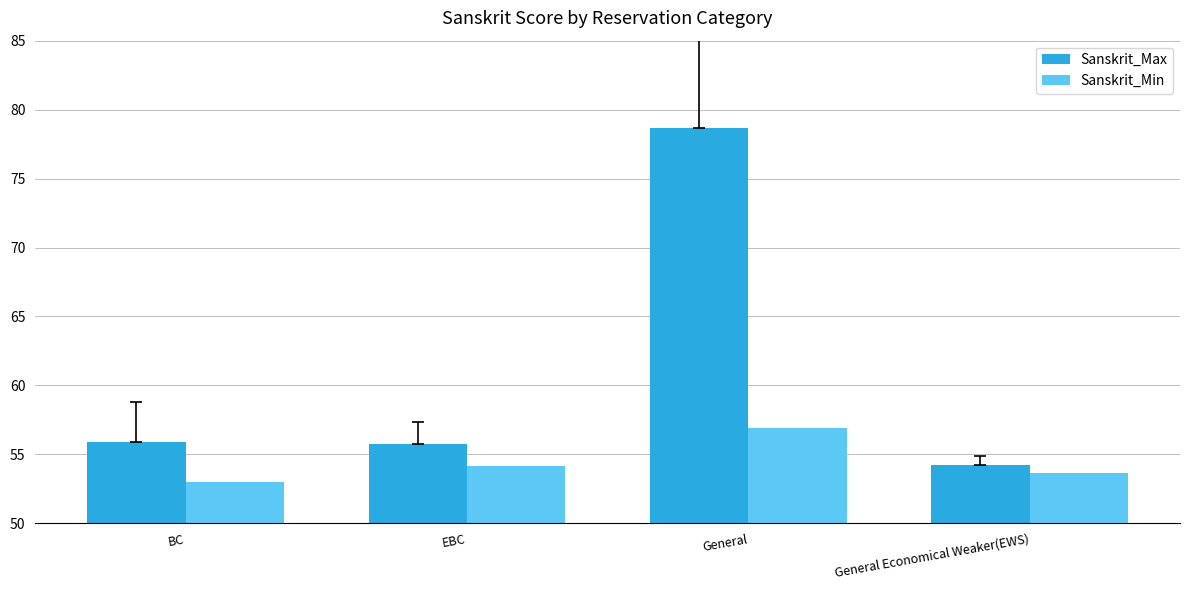

Read the Sanskrit_Min value at General.

56.9